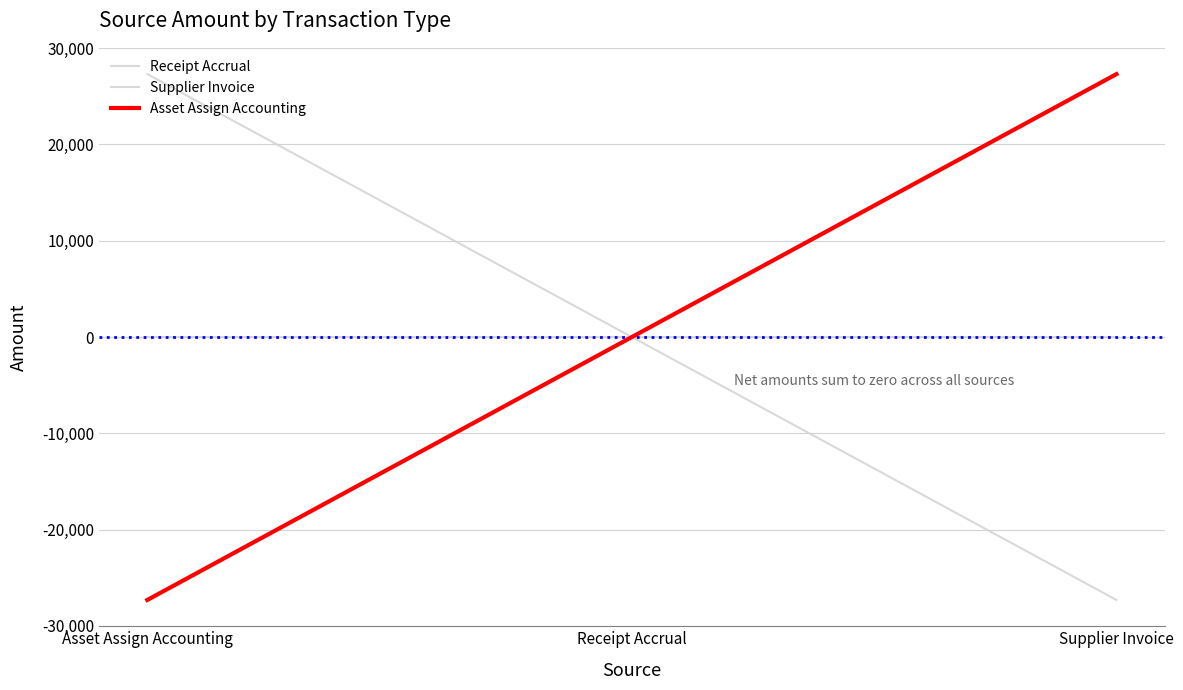

Is this an area chart (filled region under the line)?

No